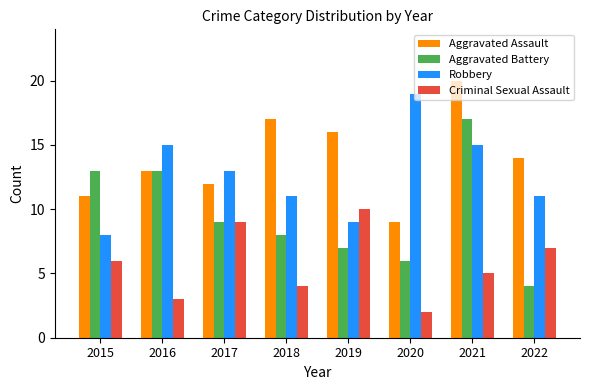

What is the difference between the second highest and minimum values in the Criminal Sexual Assault series?

7